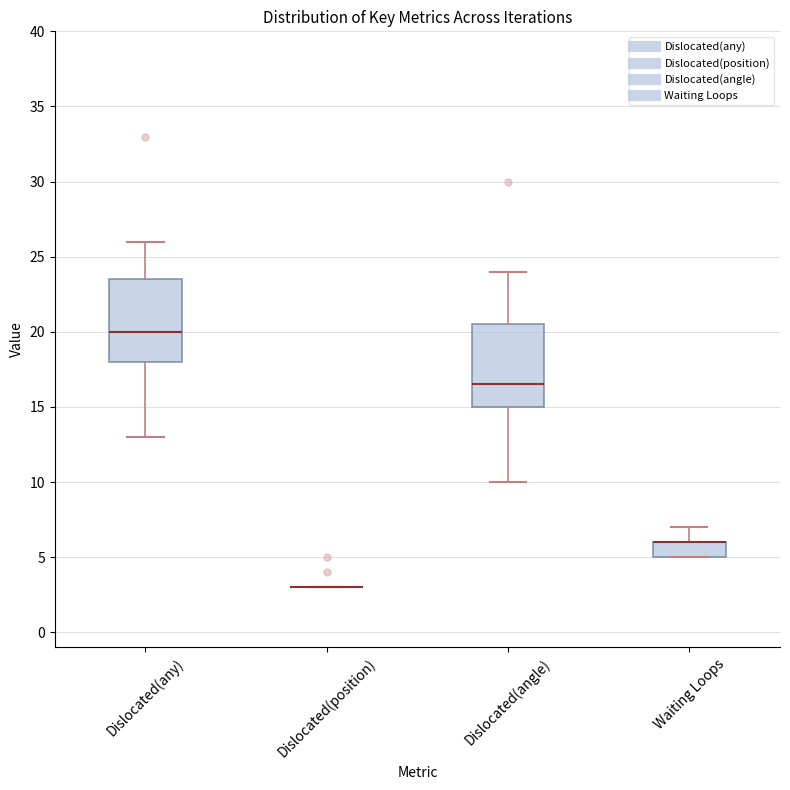

Reading left to right, read every box against the y-axis: the position of its median line, the range the box covers, and the ends of its whiskers. The values are not printed on the chart, so give them approximately, as read against the axis.

Dislocated(any): median 20.0, box 18.0 to 23.5, whiskers 13.0 to 26.0
Dislocated(position): box collapsed to a line at 3.0, whiskers 3.0 to 3.0
Dislocated(angle): median 16.5, box 15.0 to 20.5, whiskers 10.0 to 24.0
Waiting Loops: median 6.0 (drawn on the box's upper edge), box 5.0 to 6.0, whiskers 5.0 to 7.0